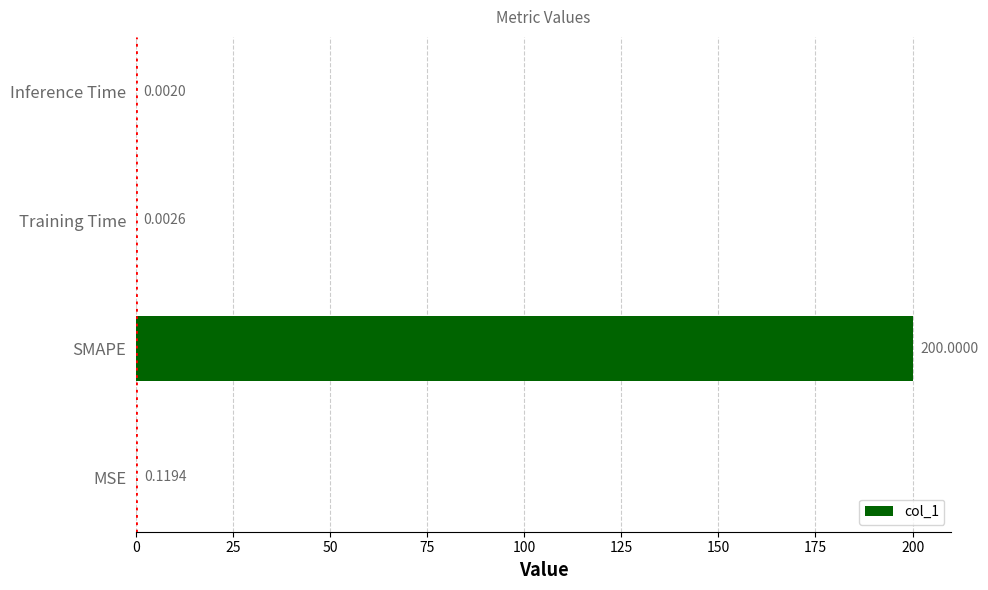

Are the bars grouped side by side (vs. stacked)?

No